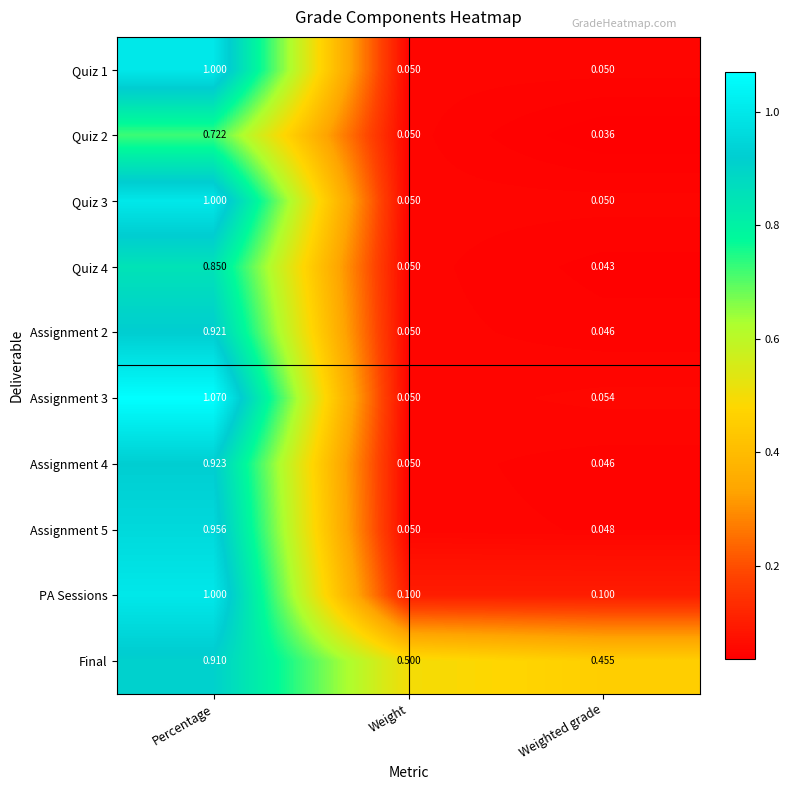

What is the difference between the highest and lowest values at Percentage?

0.3